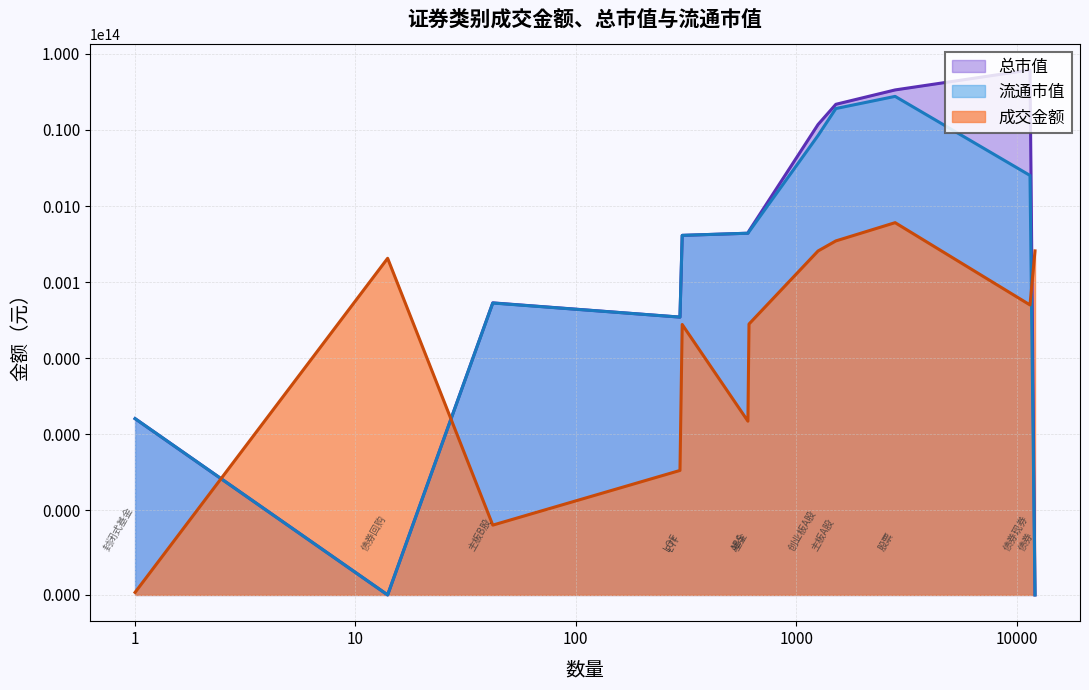

At which label does 流通市值 reach its peak?

股票